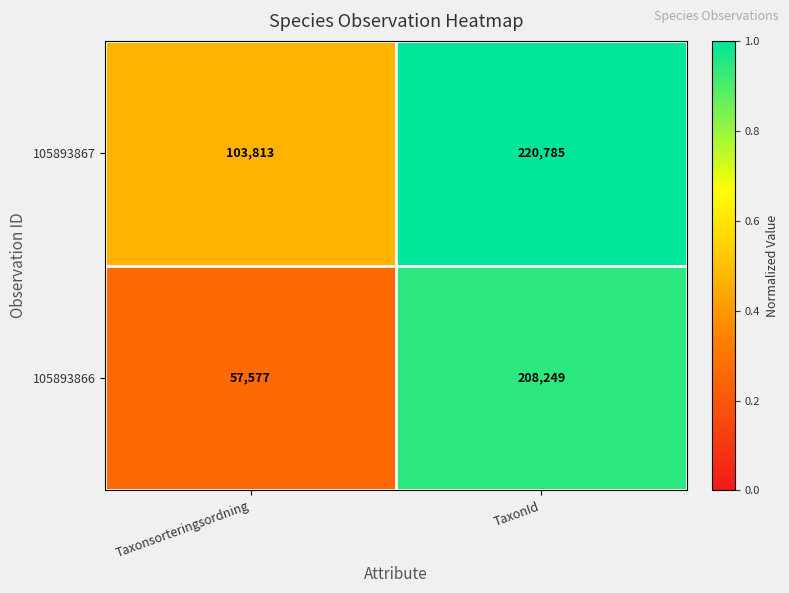

List the series in order of their overall mean, highest first.

105893867, 105893866